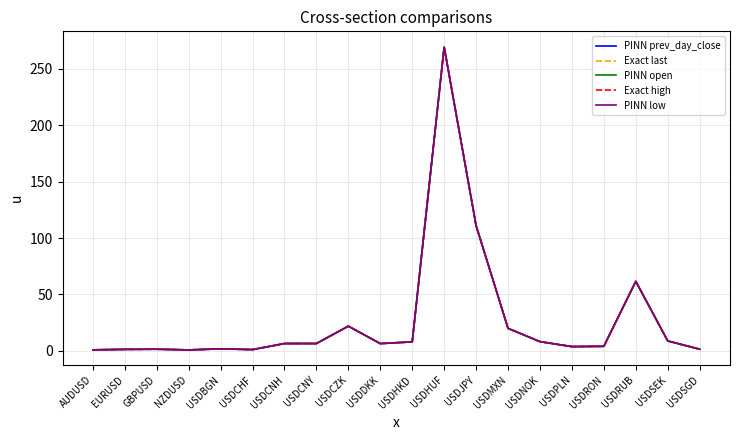

What is the maximum value shown in the chart?

270.0